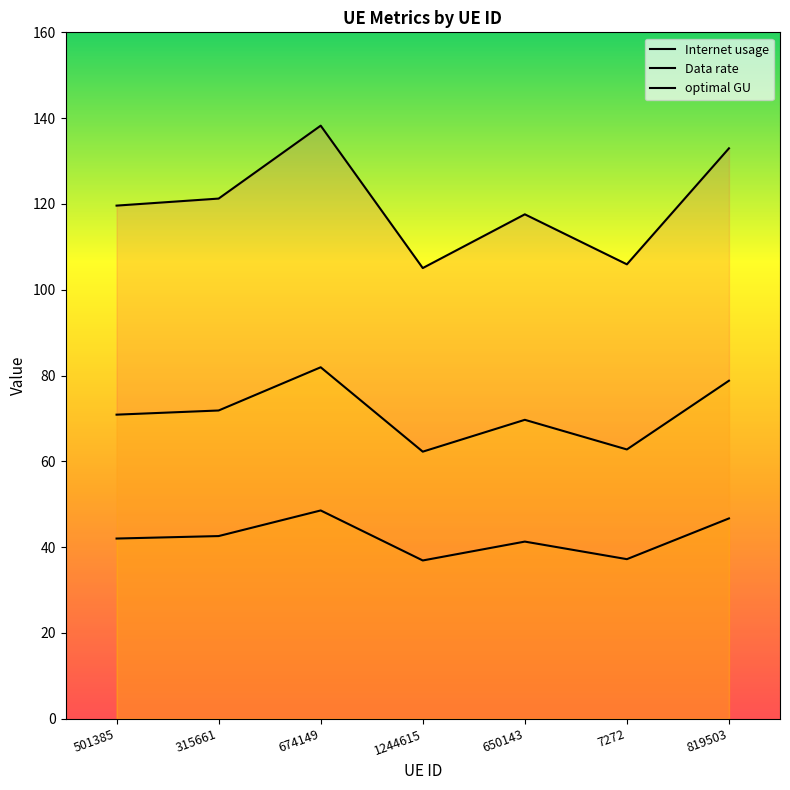

Reading left to right, what are all the values shown in this chart?

Internet usage: 501385=119.6	315661=121.2	674149=138.2	1244615=105.1	650143=117.6	7272=105.9	819503=133.0
Data rate: 501385=42.0	315661=42.6	674149=48.6	1244615=36.9	650143=41.3	7272=37.2	819503=46.7
optimal GU: 501385=70.9	315661=71.9	674149=81.9	1244615=62.3	650143=69.7	7272=62.8	819503=78.8